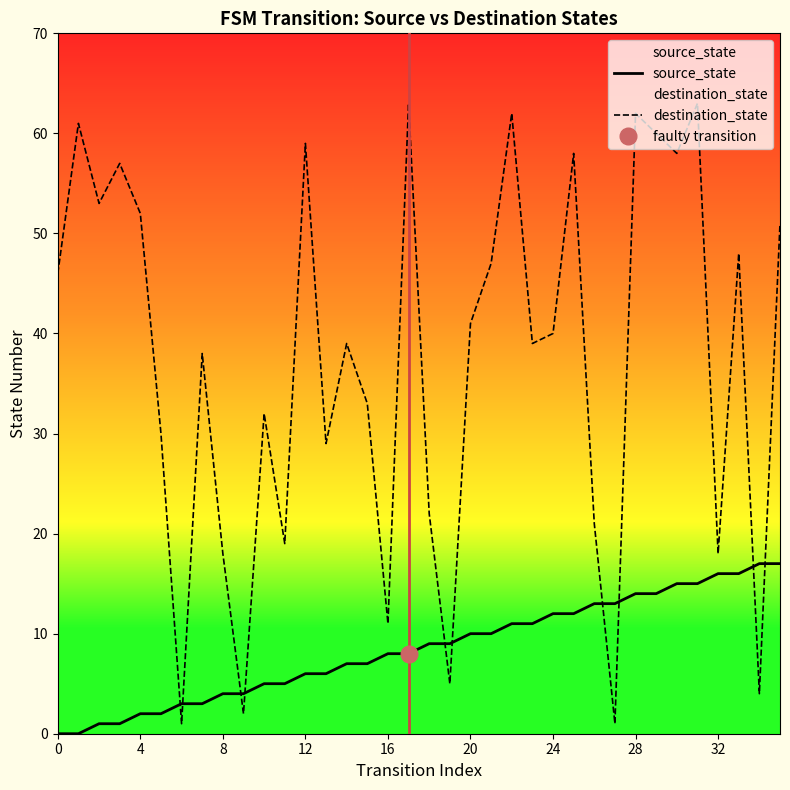

What is the value of the destination_state point at the 36th from the left?

51